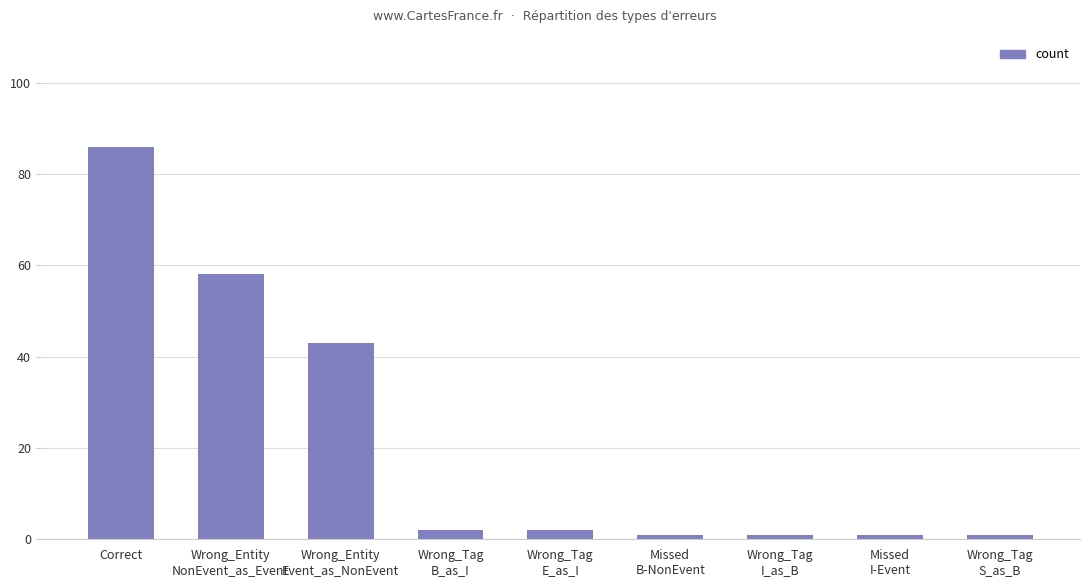

What is the average value?

22